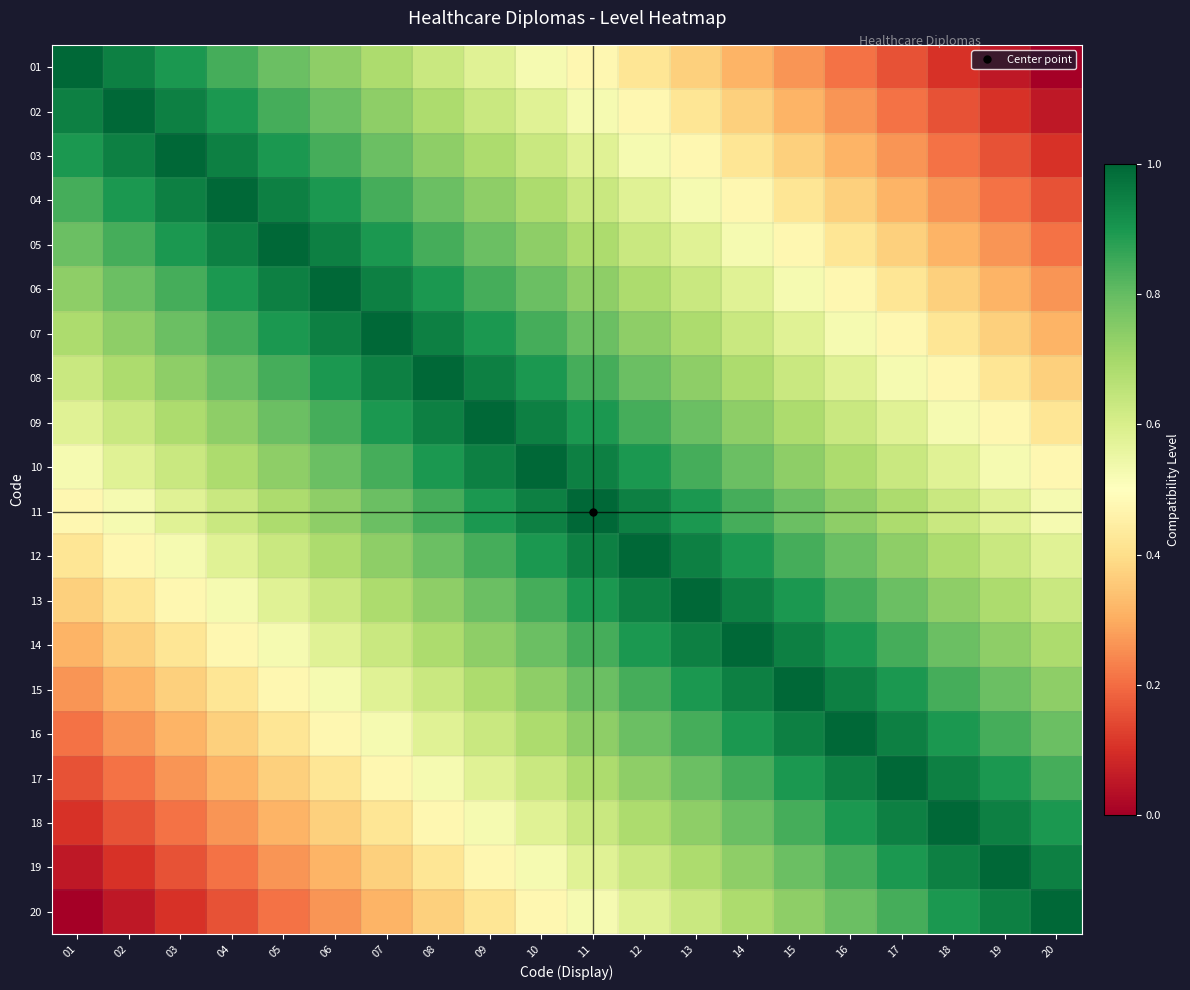

Which label corresponds to the smallest value in the chart?

20